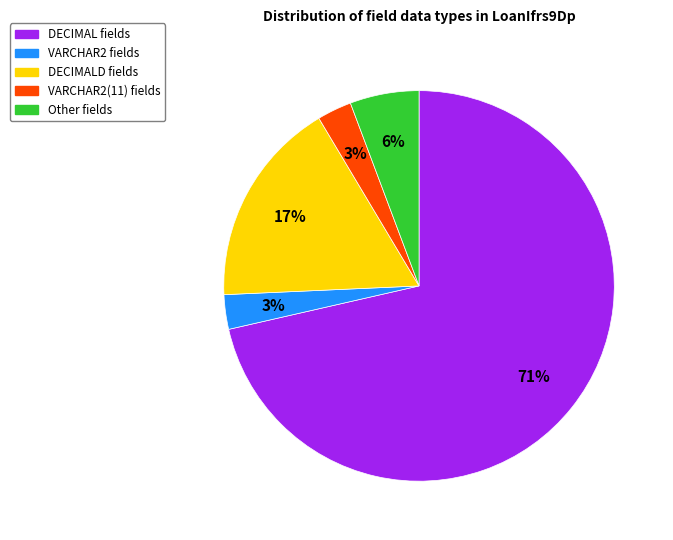

Does any single category account for the majority?

Yes